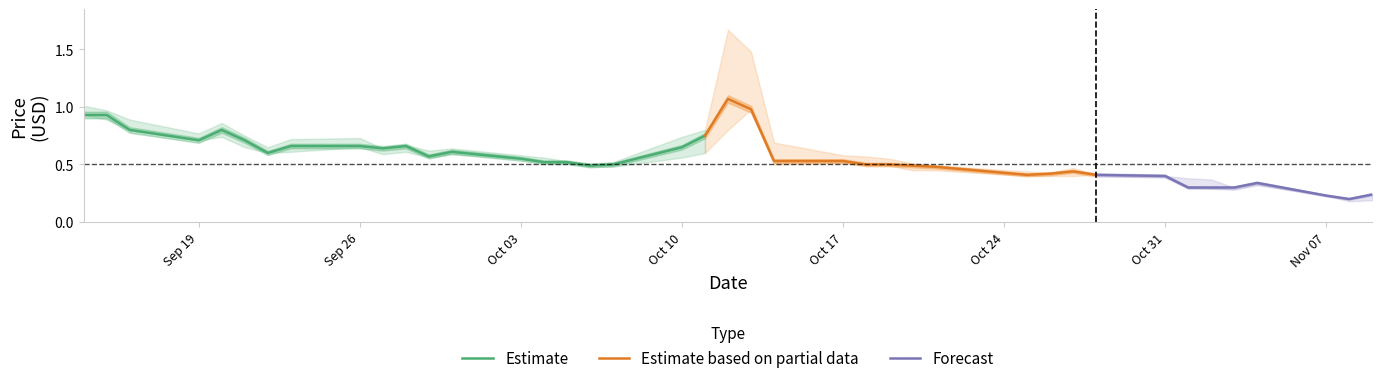

Rank the categories by Low value from highest to lowest.

2016-10-13, 2016-09-14, 2016-09-15, 2016-09-16, 2016-10-12, 2016-09-20, 2016-09-19, 2016-09-21, 2016-09-26, 2016-09-23, 2016-09-28, 2016-09-22, 2016-10-11, 2016-09-27, 2016-09-30, 2016-09-29, 2016-10-10, 2016-10-03, 2016-10-04, 2016-10-05, 2016-10-17, 2016-10-14, 2016-10-18, 2016-10-19, 2016-10-06, 2016-10-07, 2016-10-20, 2016-10-21, 2016-10-28, 2016-10-25, 2016-10-26, 2016-10-27, 2016-10-31, 2016-11-04, 2016-11-01, 2016-11-02, 2016-11-03, 2016-11-07, 2016-11-09, 2016-11-08